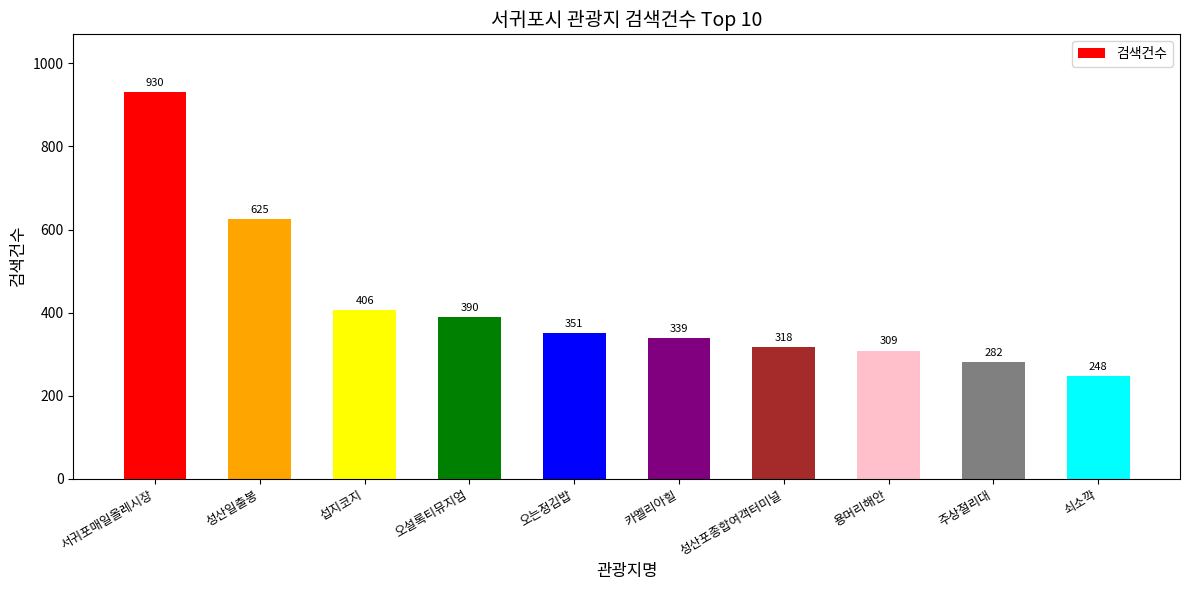

The chart shows a value of 196 at 섭지코지. True or false?

False